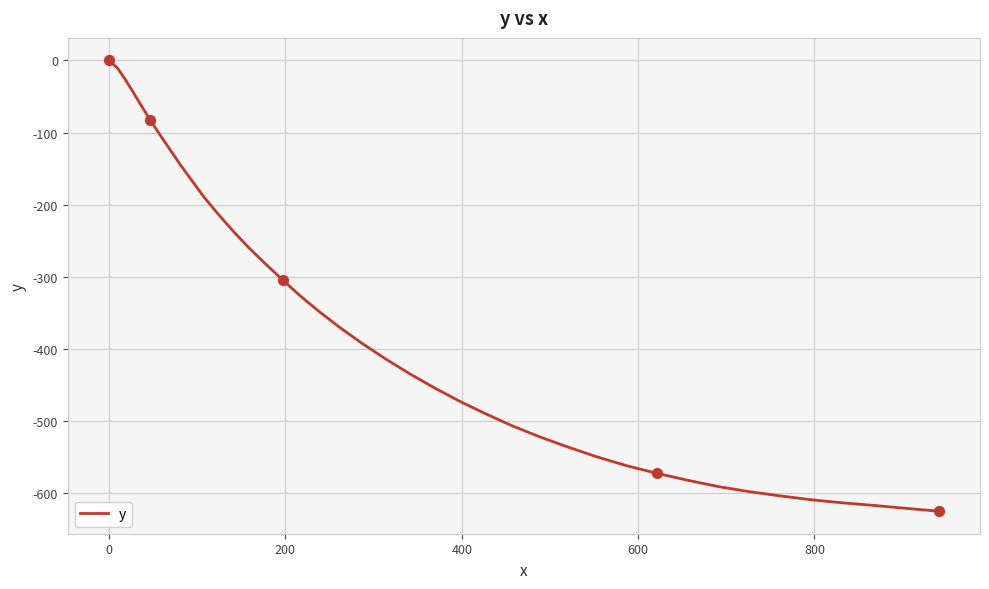

What is the minimum value shown in the chart?

-625.1